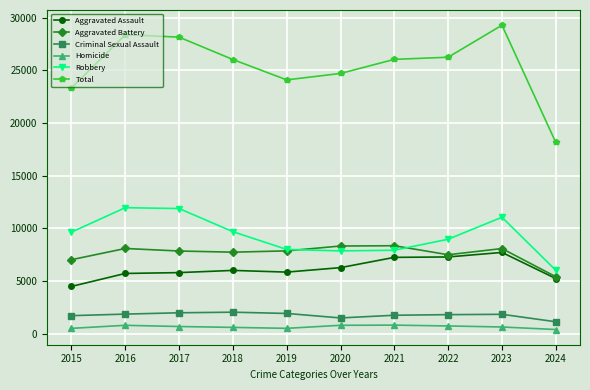

What is the sum of the Total values at 2022 and 2016?

54652